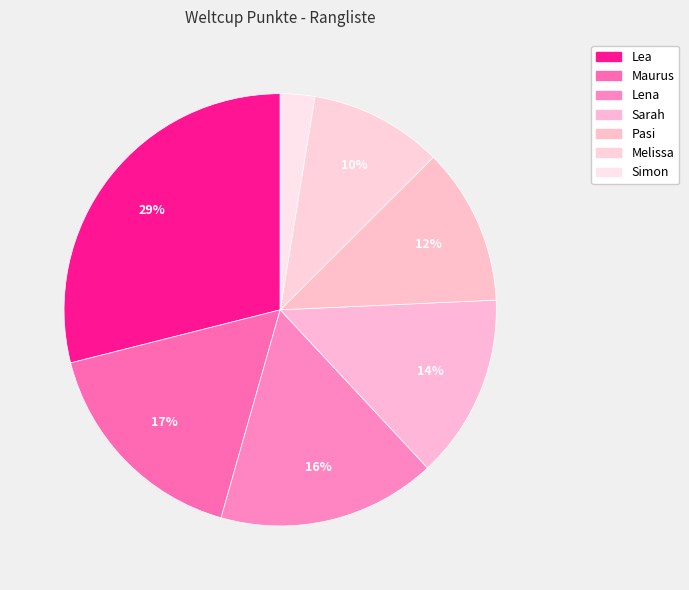

Count the number of slices in the pie.

7